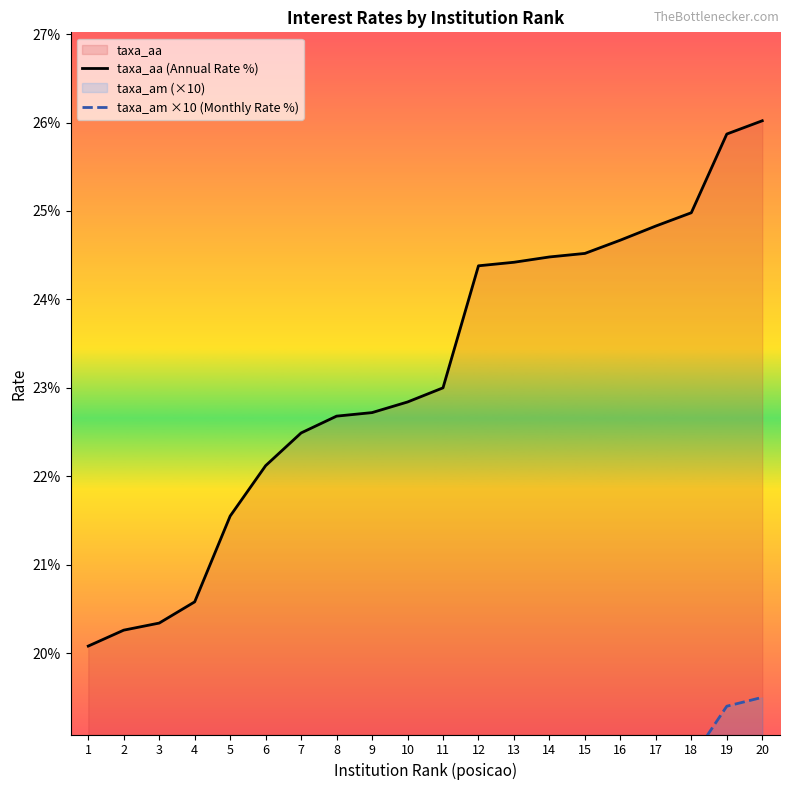

True or false: taxa_aa (Annual Rate %) has a value of 20.1 at 1.

True